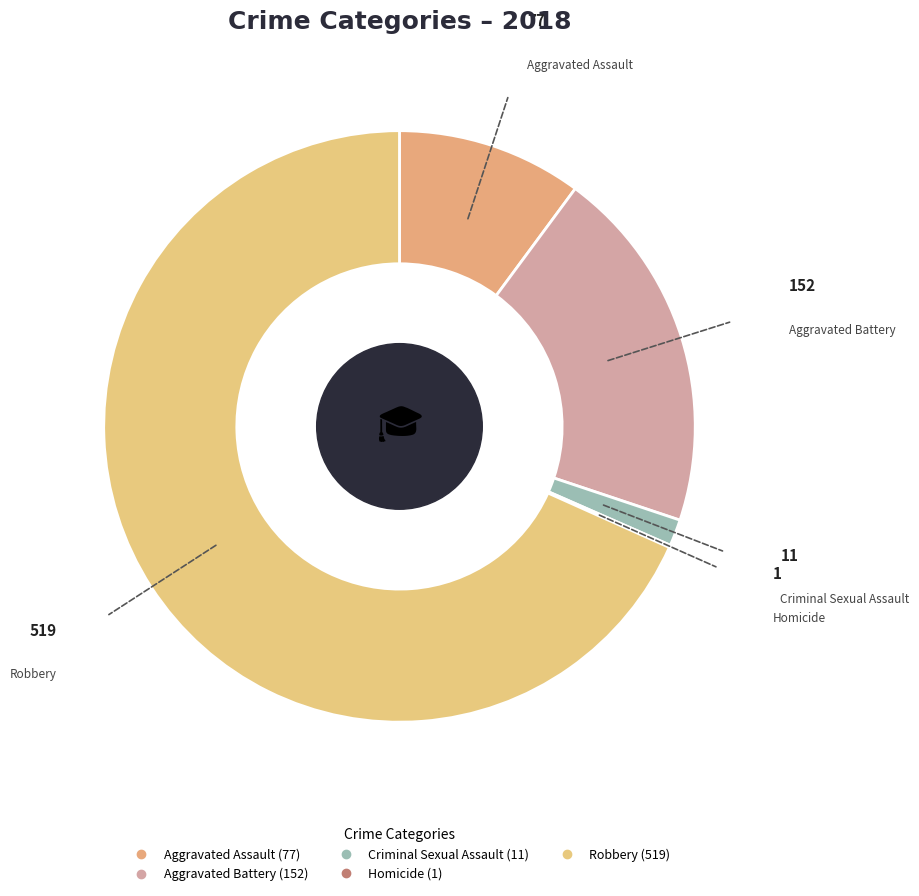

Count the number of slices in the pie.

5